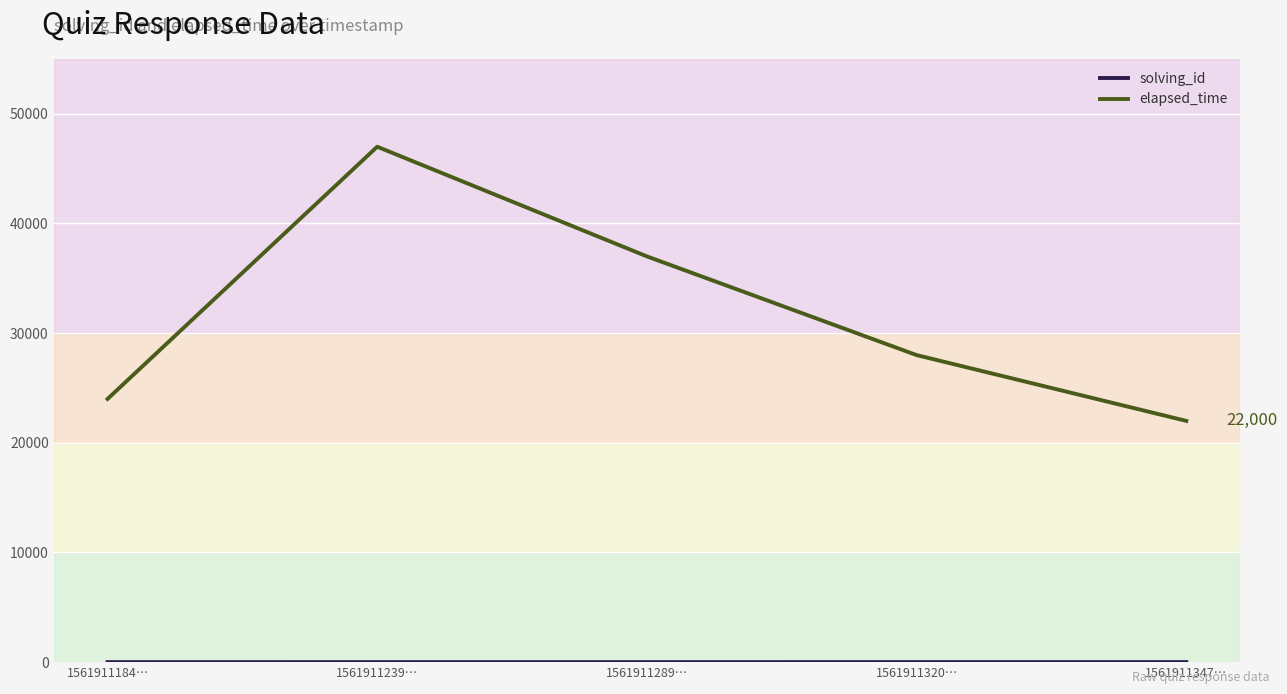

At which category is the sum across all series the highest?

1561911239…